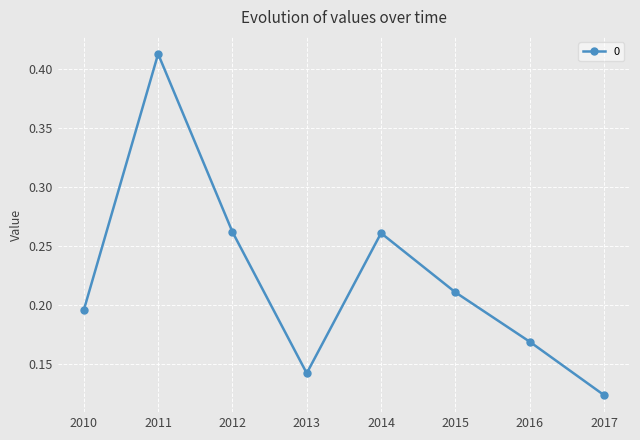

Where is the first local maximum?

2011